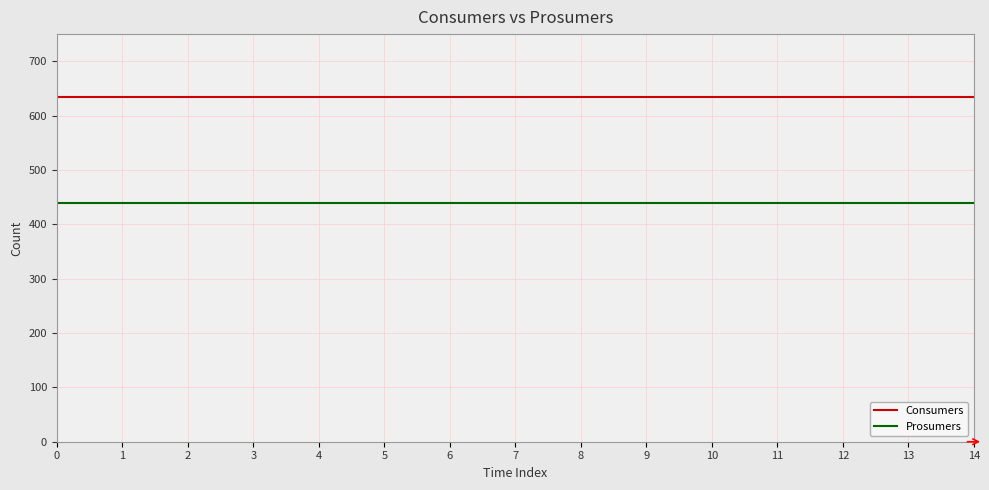

Reading right to left, extract all data points from this chart.

Consumers: 635	635	635	635	635	635	635	635	635	635	635	635	635	635	635
Prosumers: 440	440	440	440	440	440	440	440	440	440	440	440	440	440	440